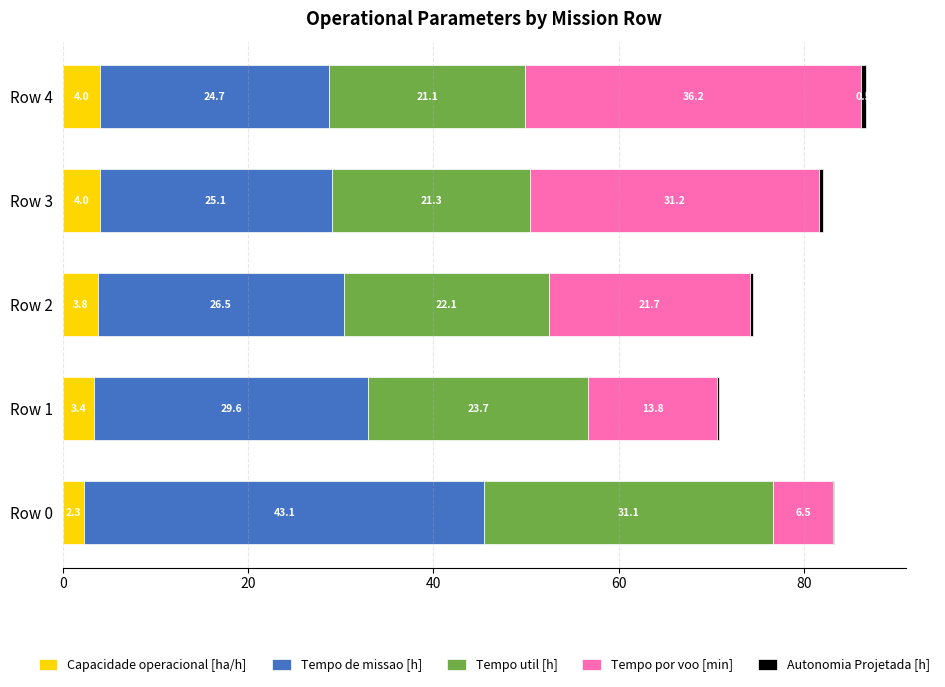

Where is Capacidade operacional [ha/h] nearest to the value 3?

Row 1